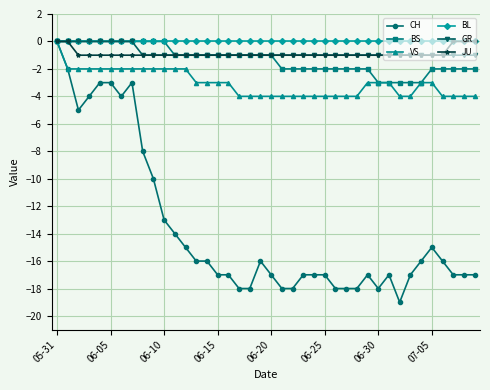

What is the minimum value shown in the chart?

-19